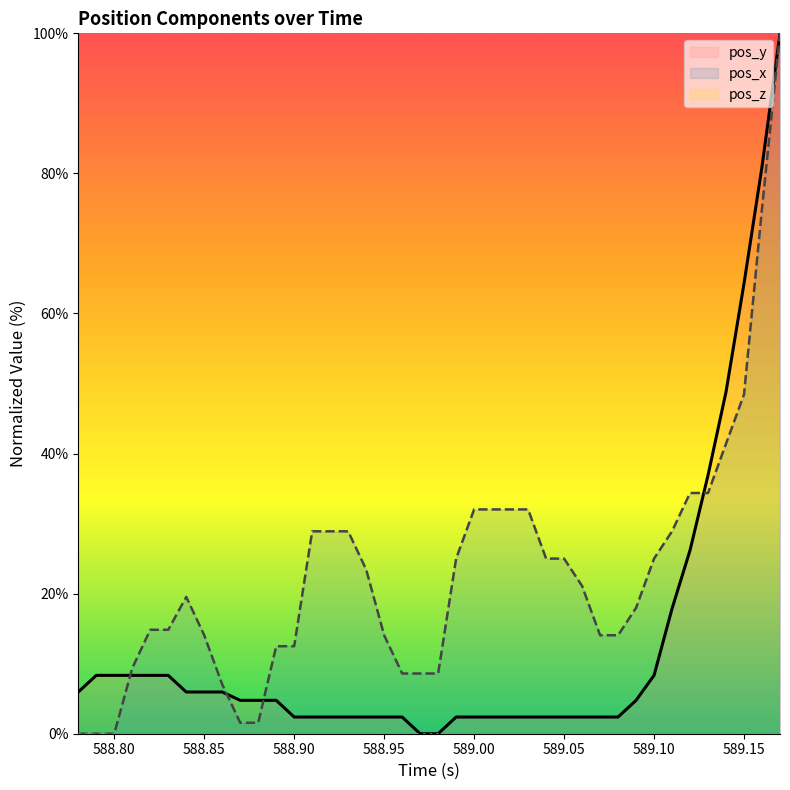

What is the difference between the maximum and minimum values in the pos_x series?

100.0